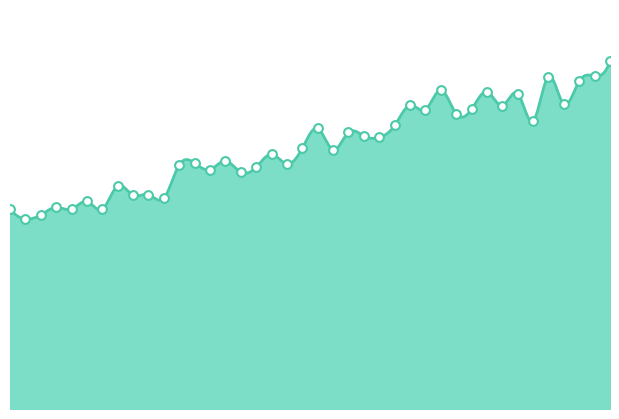

Which has a higher value, 76 or 64?

76